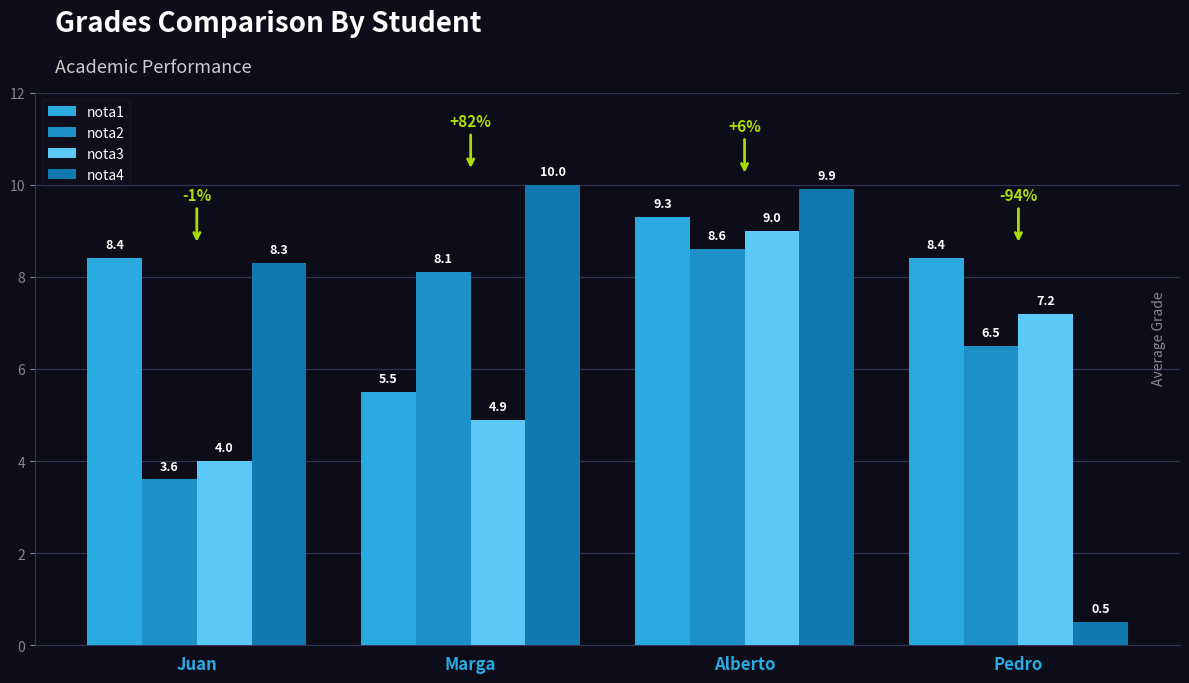

Count the number of categories in the chart.

4